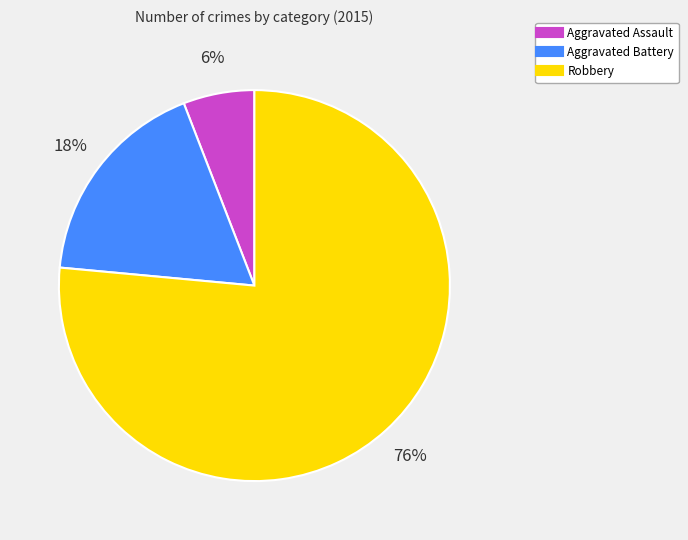

What is the largest slice in the pie chart?

Robbery